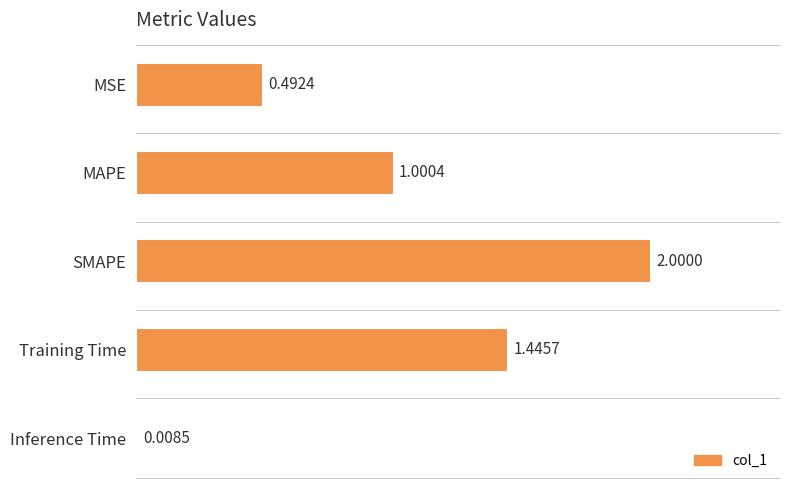

List the labels in order of value, smallest first.

Inference Time, MSE, MAPE, Training Time, SMAPE